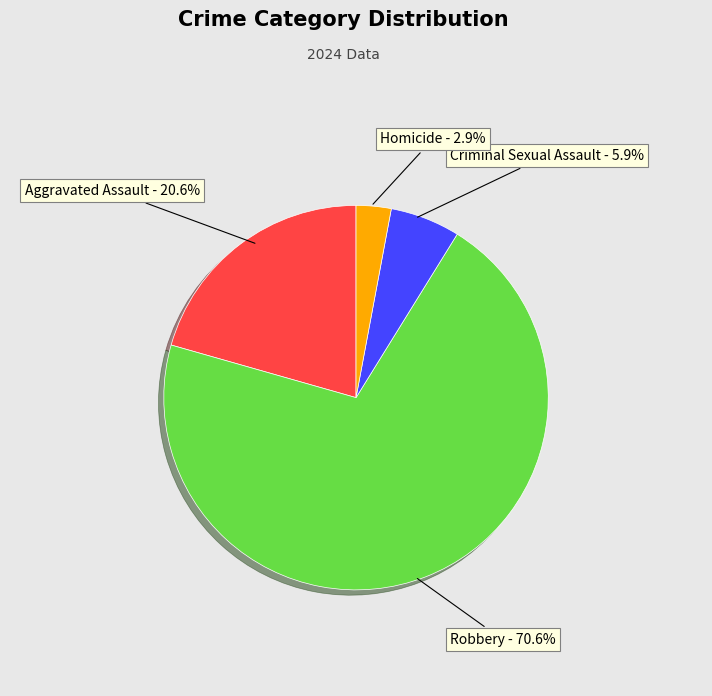

Is it true that Homicide is 3% of the pie?

True